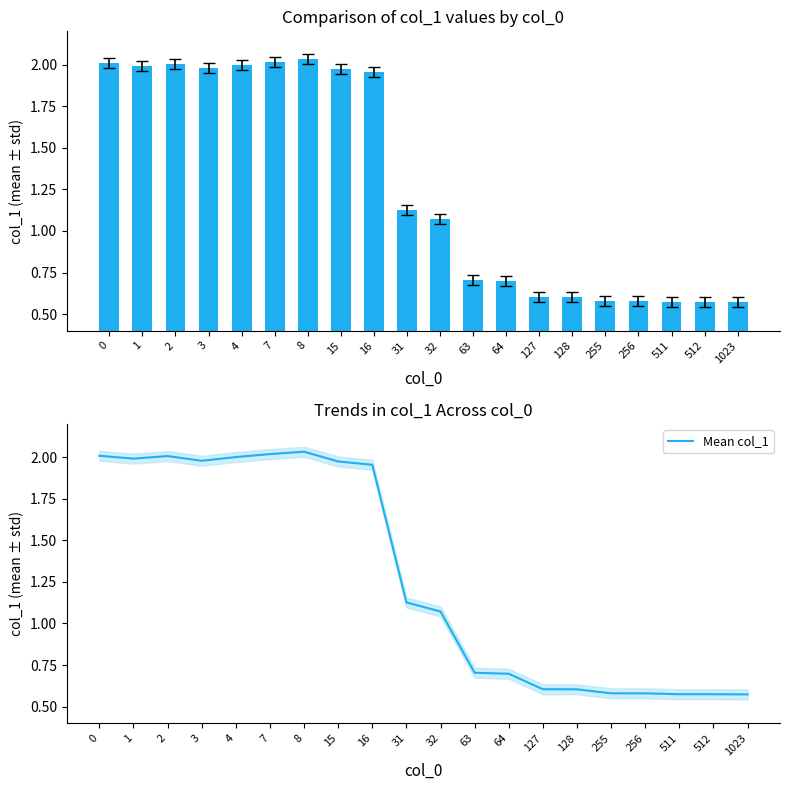

Rank the categories by col_1 value from lowest to highest.

1023, 511, 512, 256, 255, 128, 127, 64, 63, 32, 31, 16, 15, 3, 1, 4, 2, 0, 7, 8